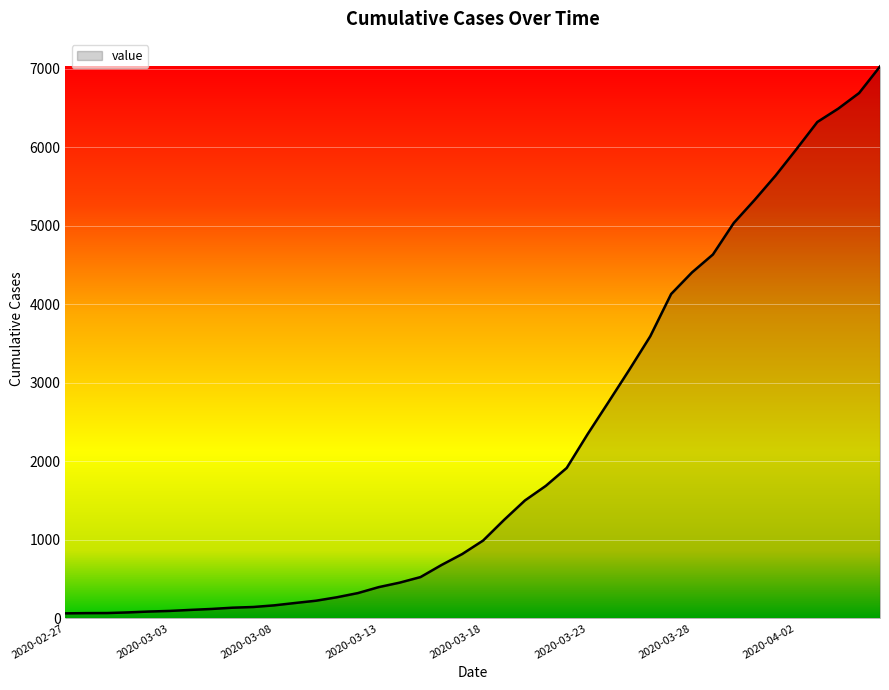

What is the greatest value displayed?

7029